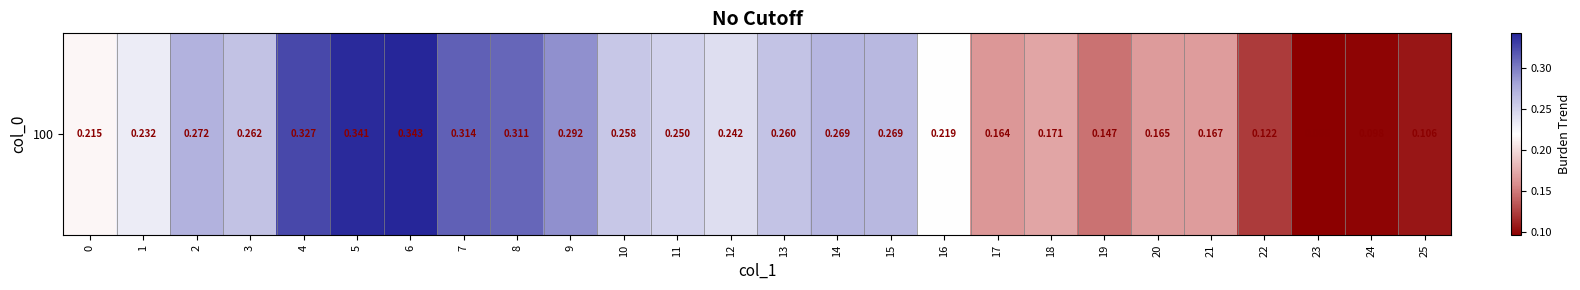

Reading right to left, extract all data points from this chart.

25=0.1	24=0.1	23=0.1	22=0.1	21=0.2	20=0.2	19=0.1	18=0.2	17=0.2	16=0.2	15=0.3	14=0.3	13=0.3	12=0.2	11=0.2	10=0.3	9=0.3	8=0.3	7=0.3	6=0.3	5=0.3	4=0.3	3=0.3	2=0.3	1=0.2	0=0.2